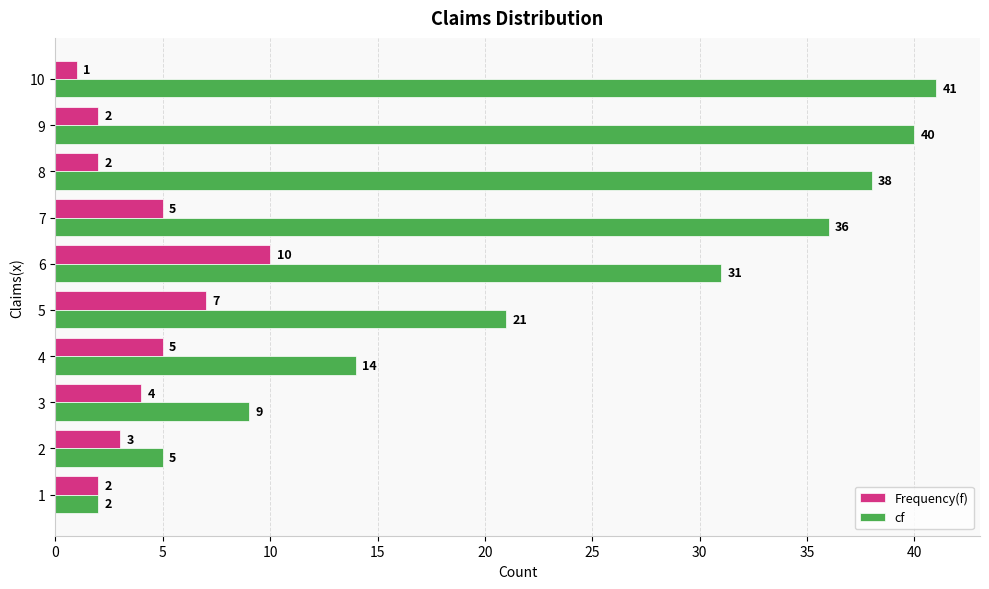

Which series has the largest total across all categories?

cf